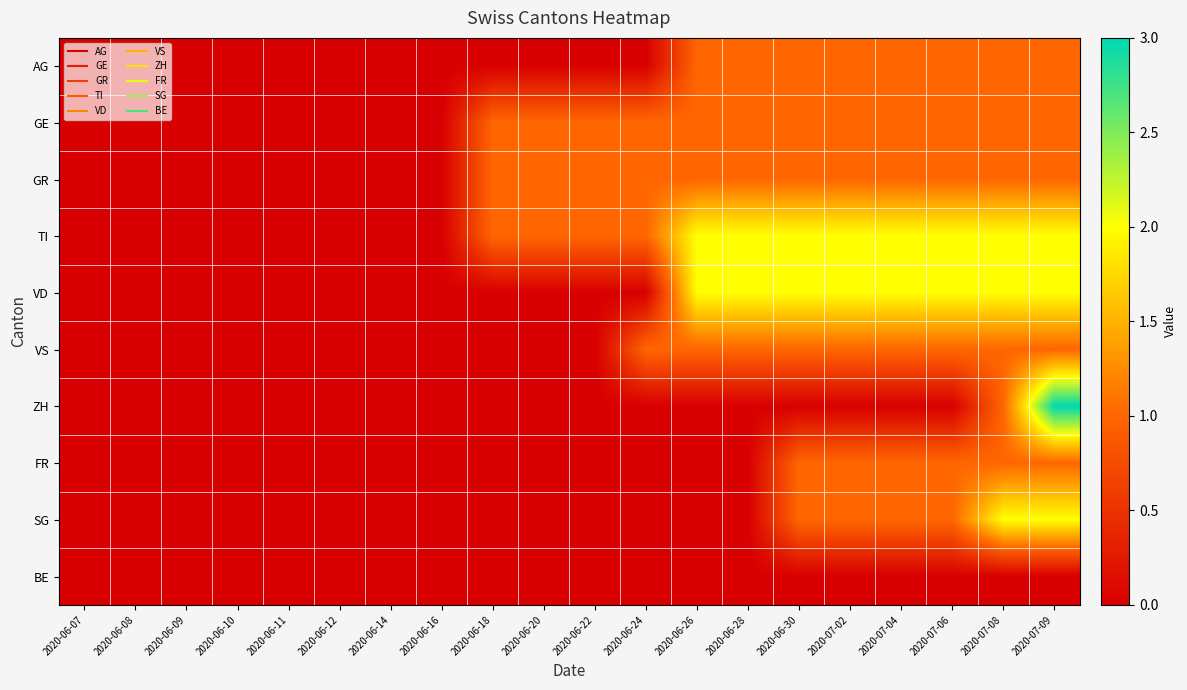

Which has a higher value, 2020-07-06 or 2020-06-10?

2020-07-06